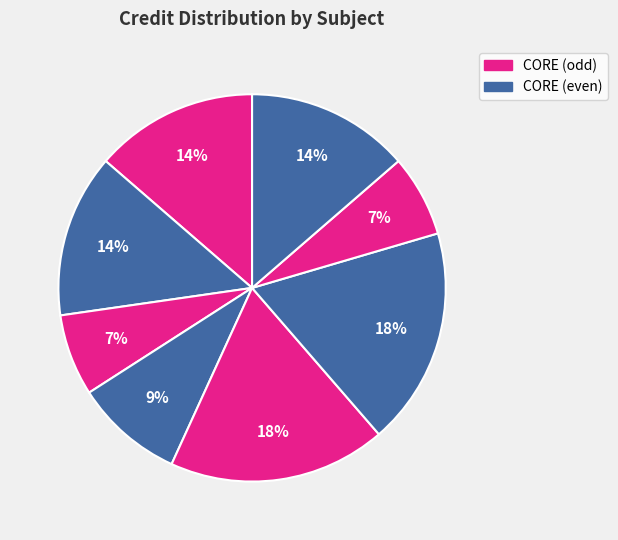

How many slices are in this pie chart?

8